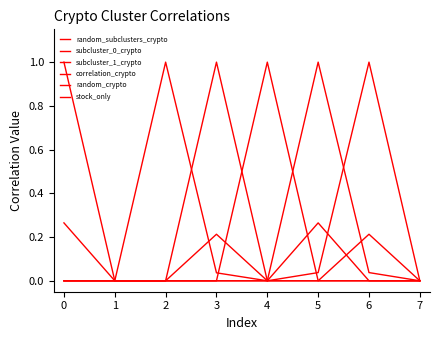

True or false: correlation_crypto and subcluster_0_crypto intersect in this chart.

False